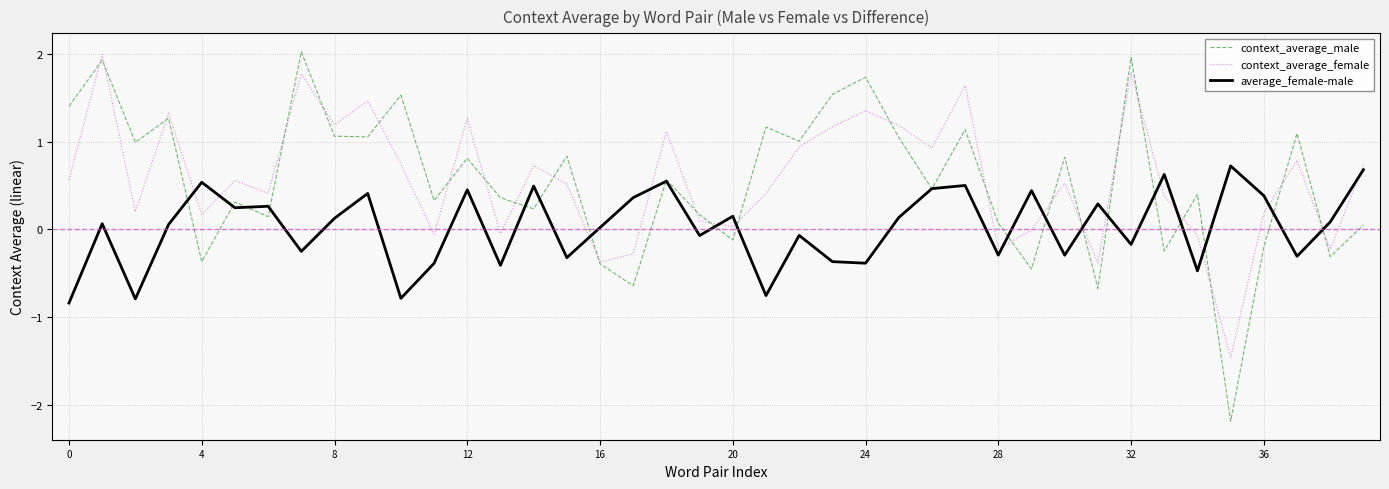

At how many categories does at least one series exceed -1?

40